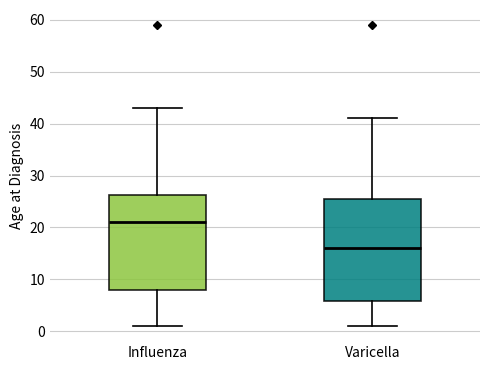

Which box has the lowest median line?

Varicella